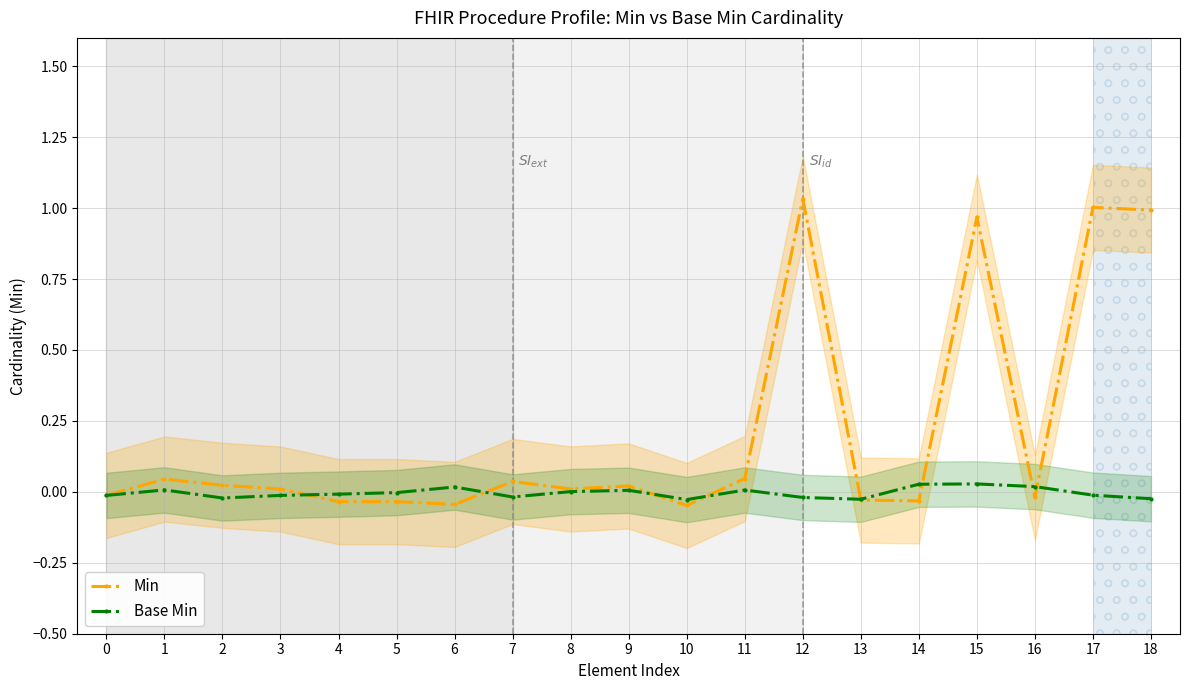

Rank the series by their average value, from lowest to highest.

Base Min, Min